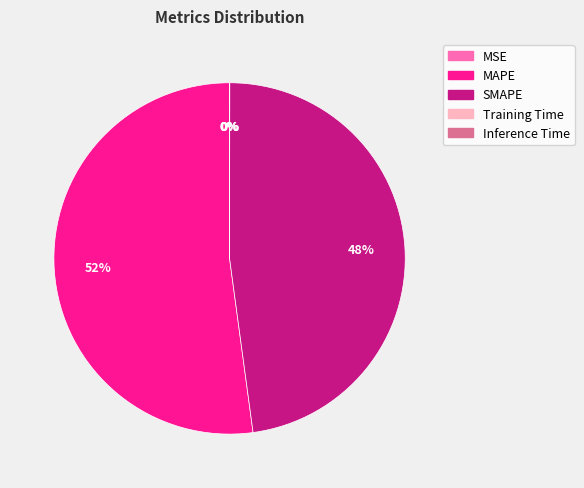

The SMAPE slice represents 48% of the pie. True or false?

True